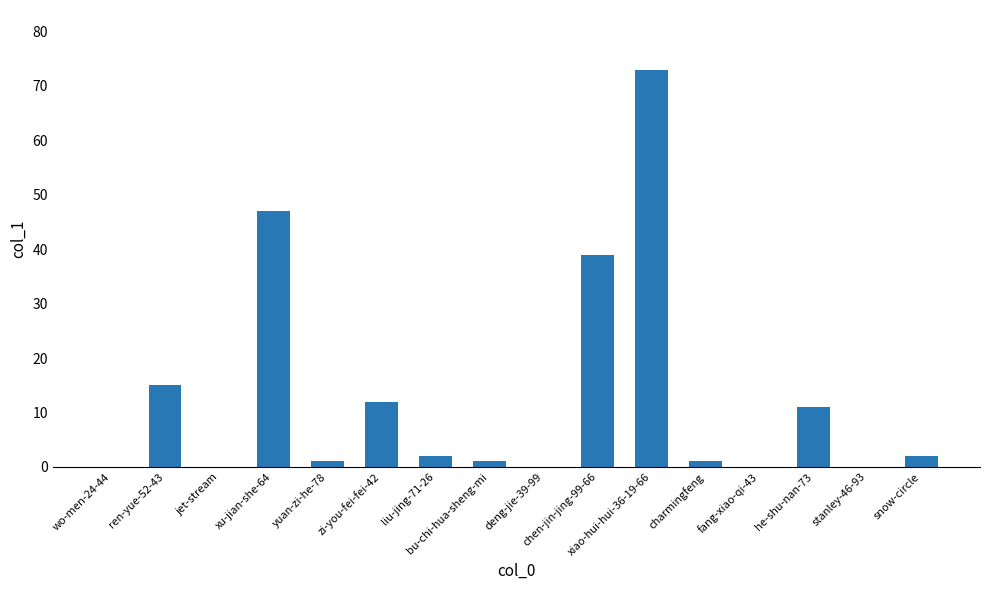

What is the maximum value shown in the chart?

73